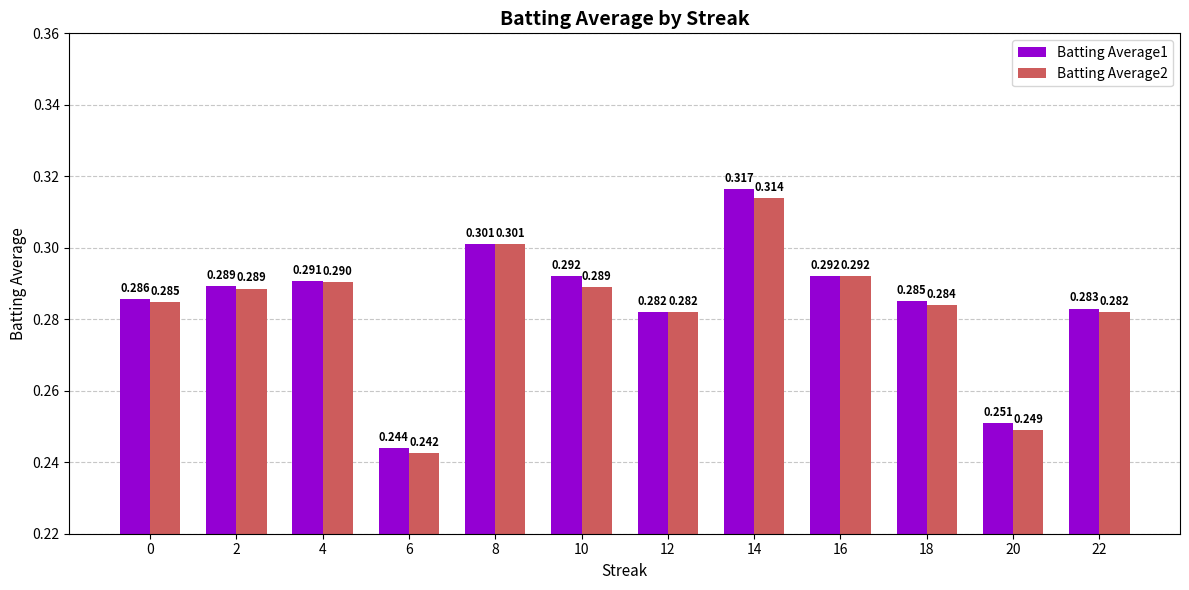

How many bars are there in each group?

2